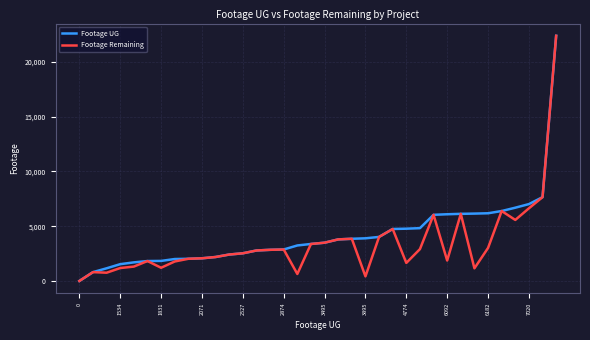

What is the maximum value shown in the chart?

22387